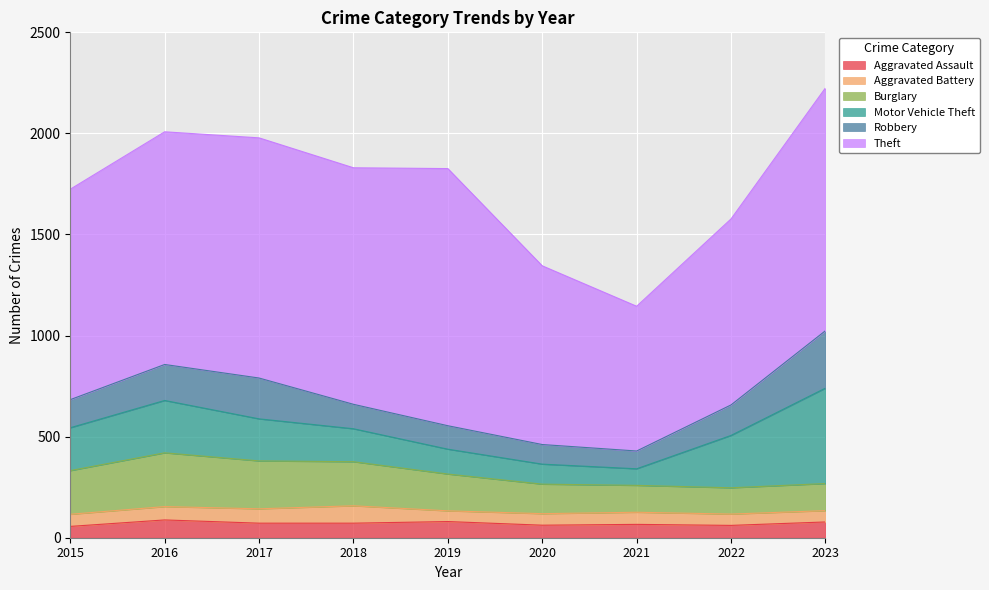

Which series has the widest spread of values?

Theft